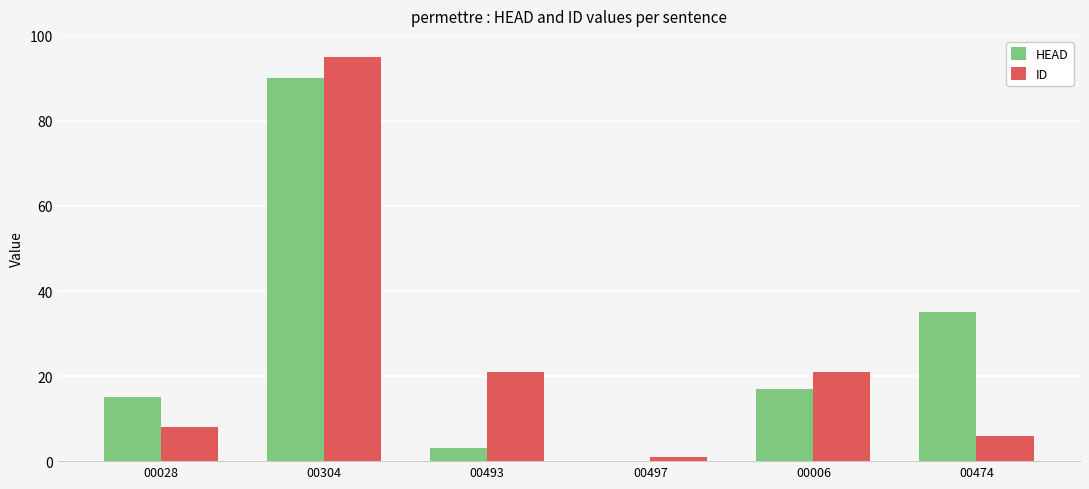

Reading left to right, extract all data points from this chart.

HEAD: 15	90	3	0	17	35
ID: 8	95	21	1	21	6